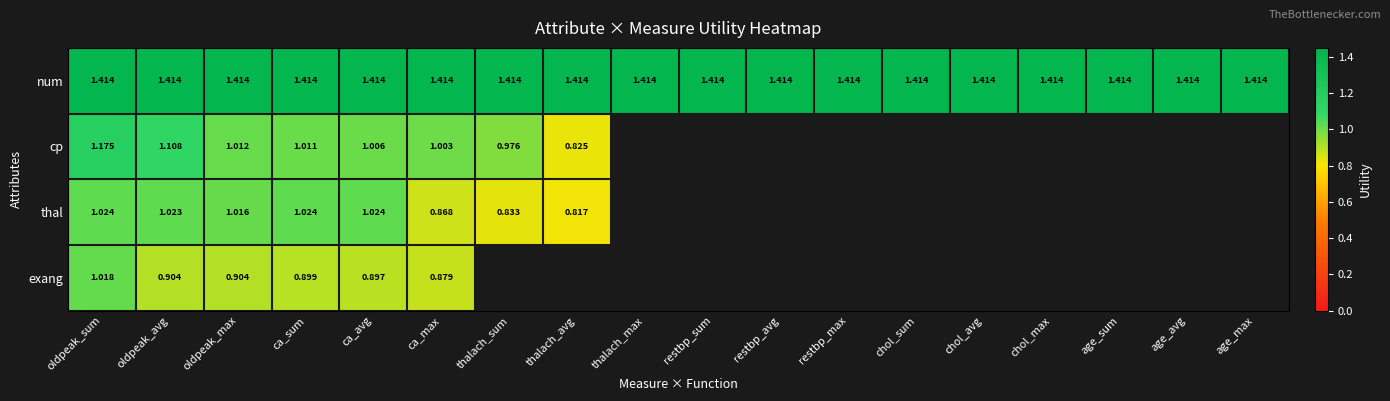

The thal series shows -0.7 at restbp_avg. True or false?

False